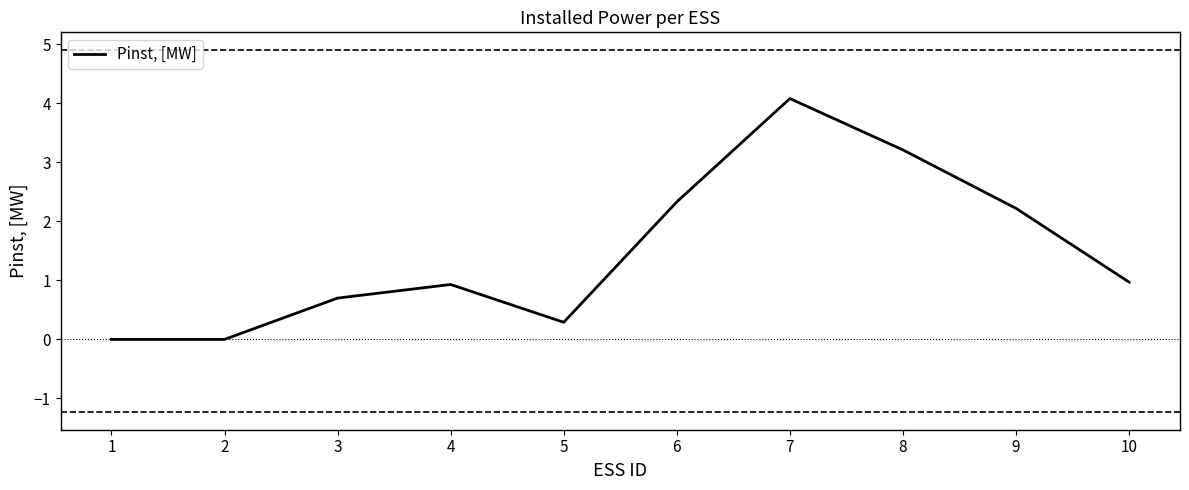

Reading left to right, what are all the values shown in this chart?

1=0.0	2=0.0	3=0.7	4=0.9	5=0.3	6=2.3	7=4.1	8=3.2	9=2.2	10=1.0